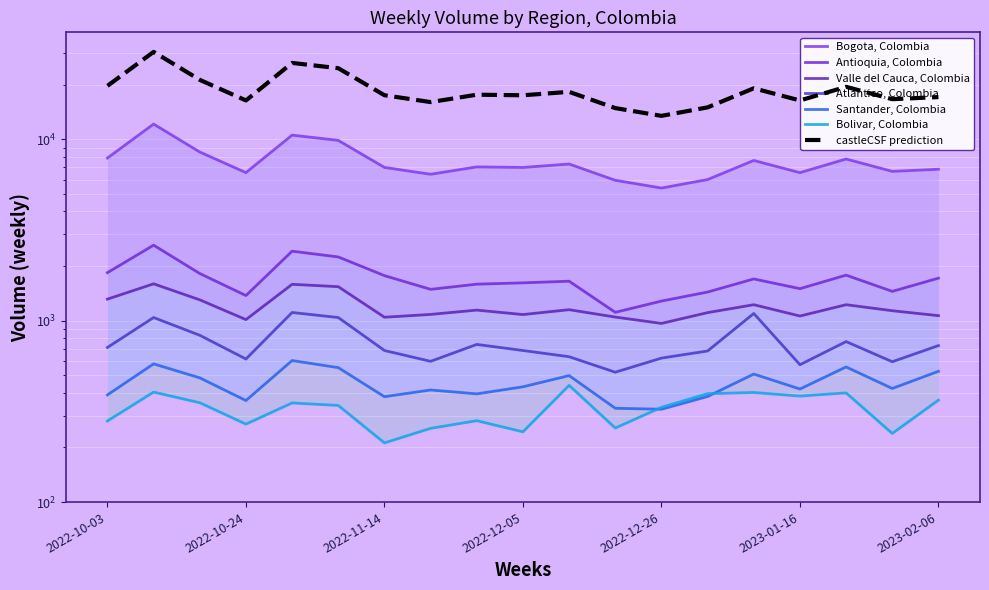

What is the difference between the maximum and second lowest values in the Bogota, Colombia series?

6191